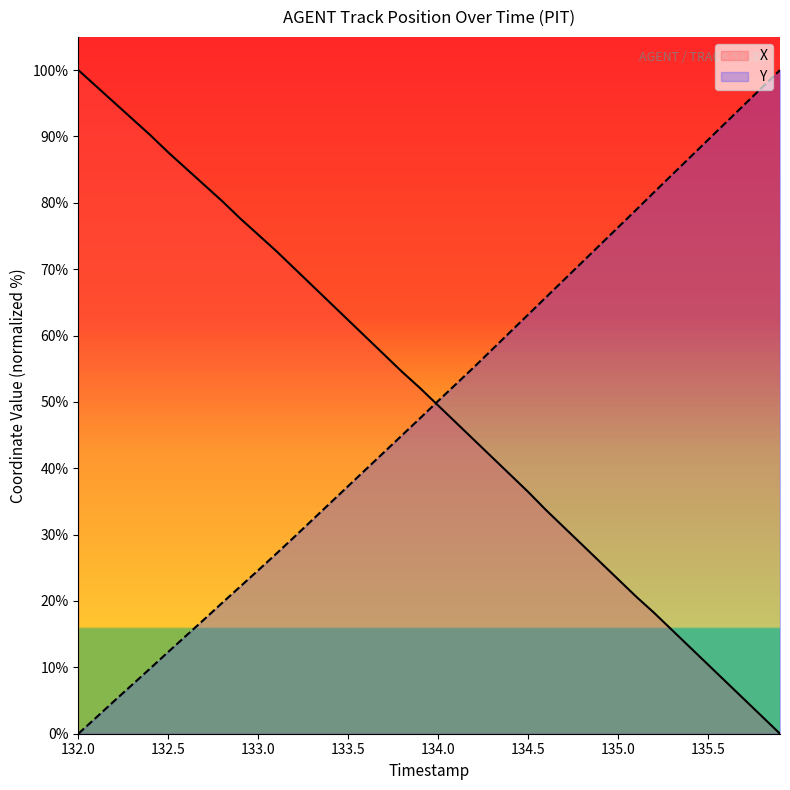

The X series shows 75.2 at 133.0. True or false?

True